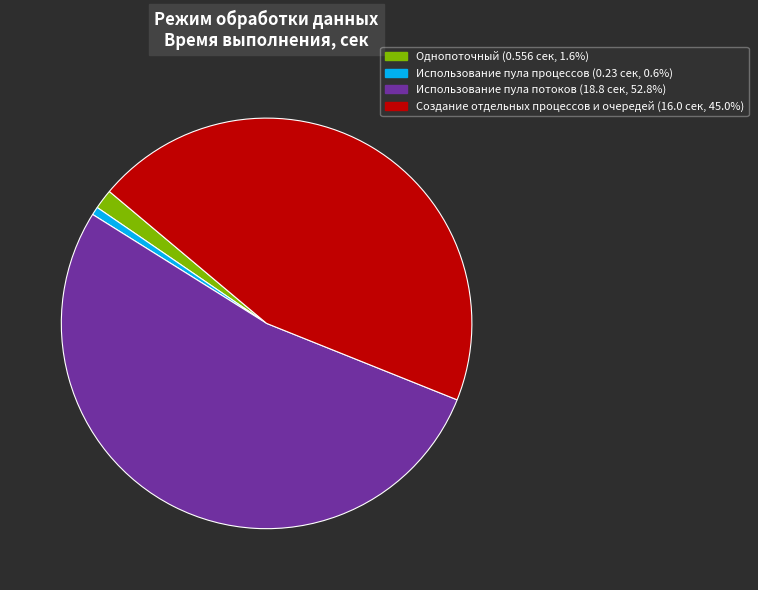

True or false: Создание отдельных процессов и очередей accounts for 45% of the total.

True